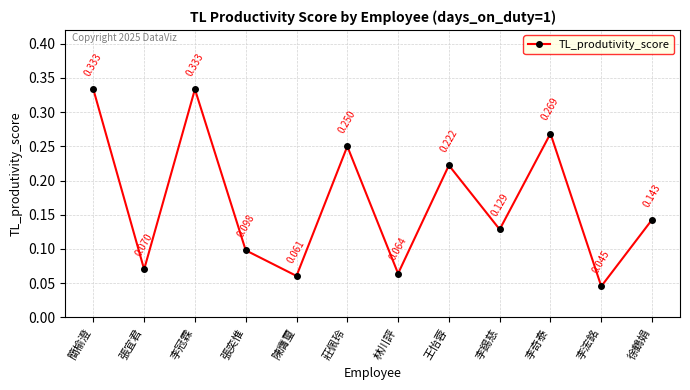

Where is the first local maximum?

李冠霖